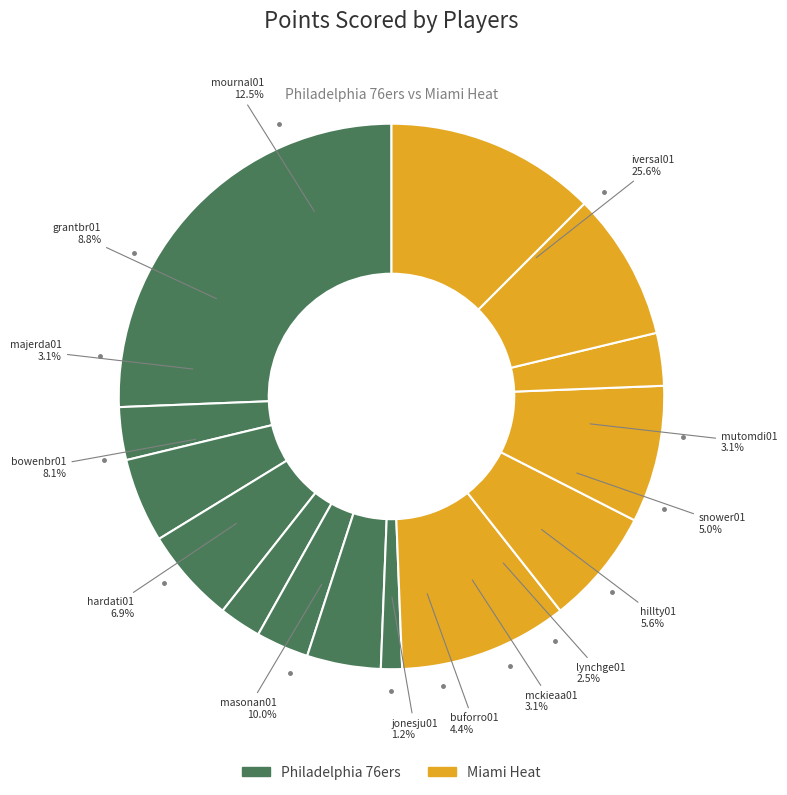

To the nearest percent, what is the average slice percentage?

7%